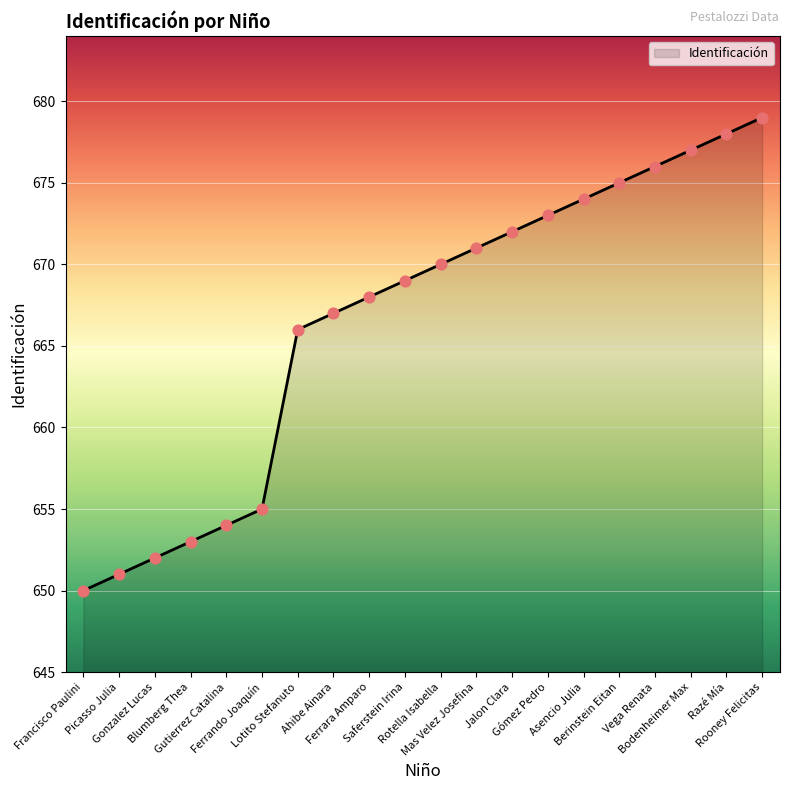

What is the change in value from Francisco Paulini to Berinstein Eitan?

+25